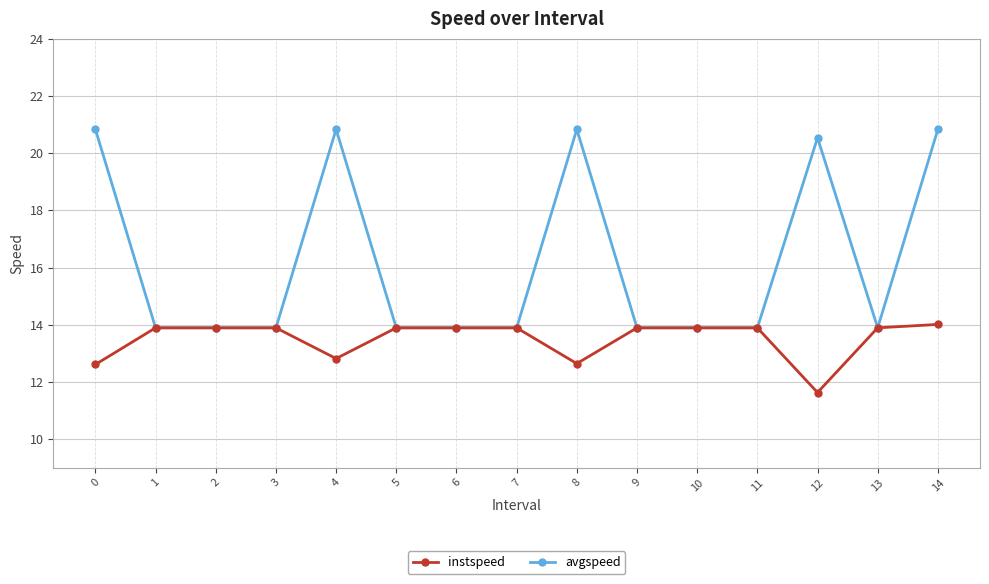

Which category has the lowest value in the instspeed series?

12